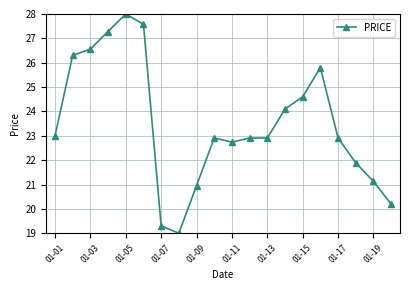

What is the smallest value displayed?

19.0